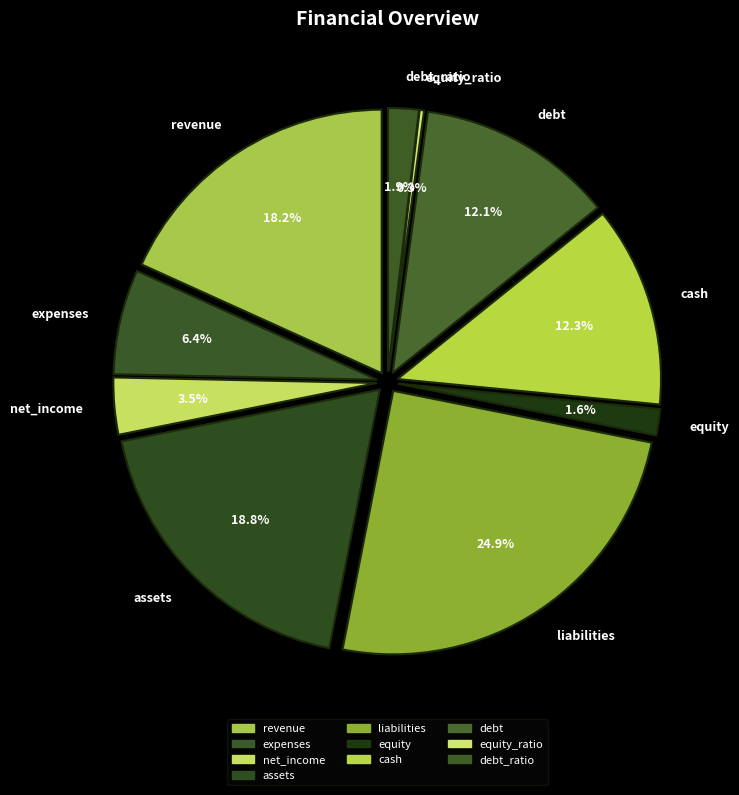

Rank the categories by value from lowest to highest.

equity_ratio, equity, debt_ratio, net_income, expenses, debt, cash, revenue, assets, liabilities